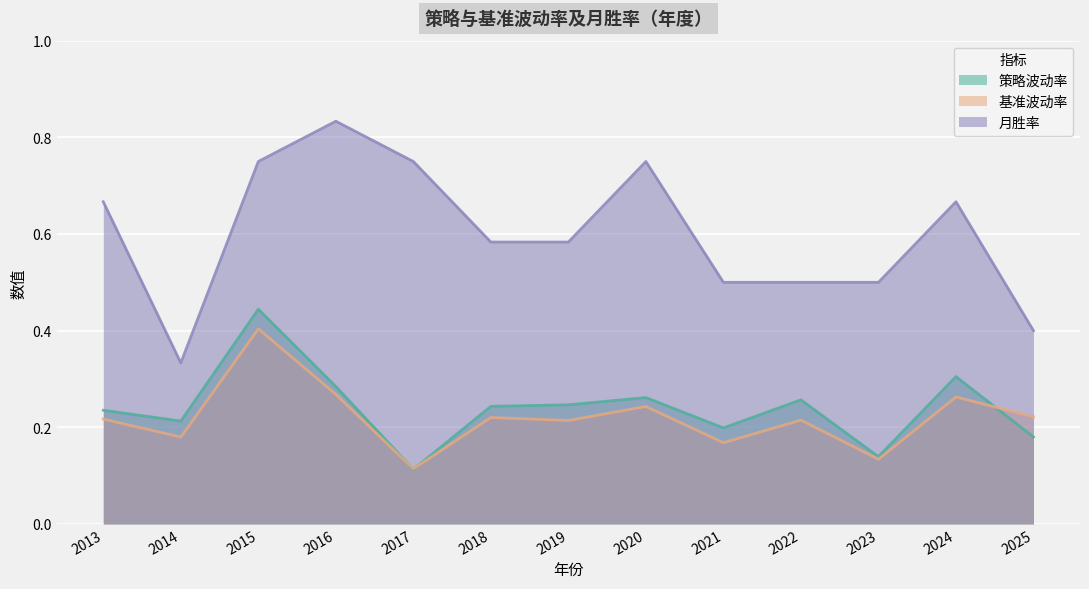

What is the average value of the 策略波动率 series?

0.2